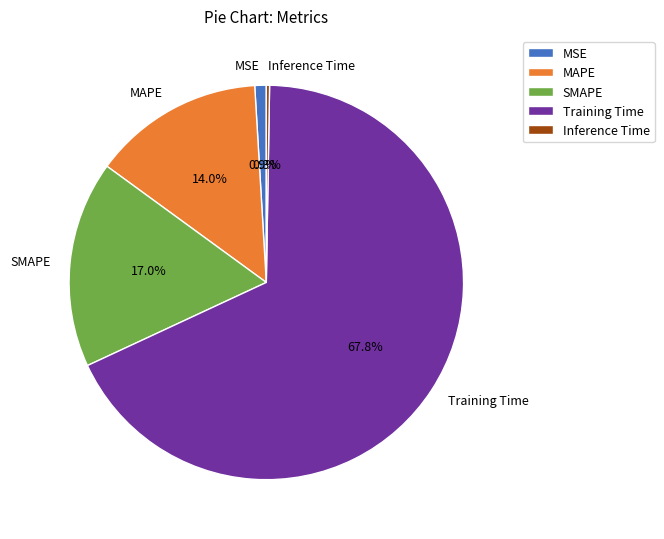

What is the total percentage of SMAPE and Training Time?

84.8%